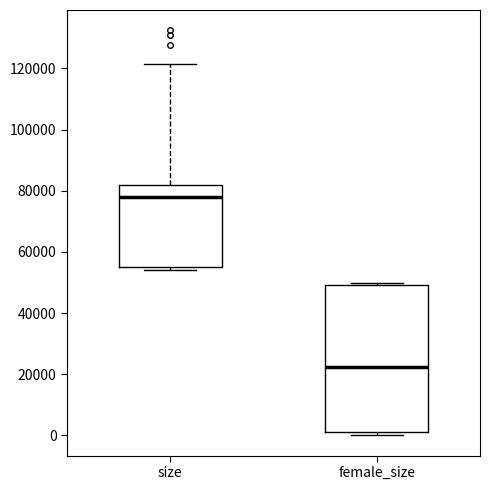

Reading left to right, transcribe this box plot: for each box, give where its median line is, the range the box spans, and where its two whiskers end, as read against the y-axis. The values are not printed on the chart, so give them approximately, as read against the axis.

size: median 78000, box 56000 to 82000, whiskers 54000 to 122000
female_size: median 22000, box 0 to 50000, whiskers 0 (just below the box's lower edge) to 50000 (just above the box's upper edge)